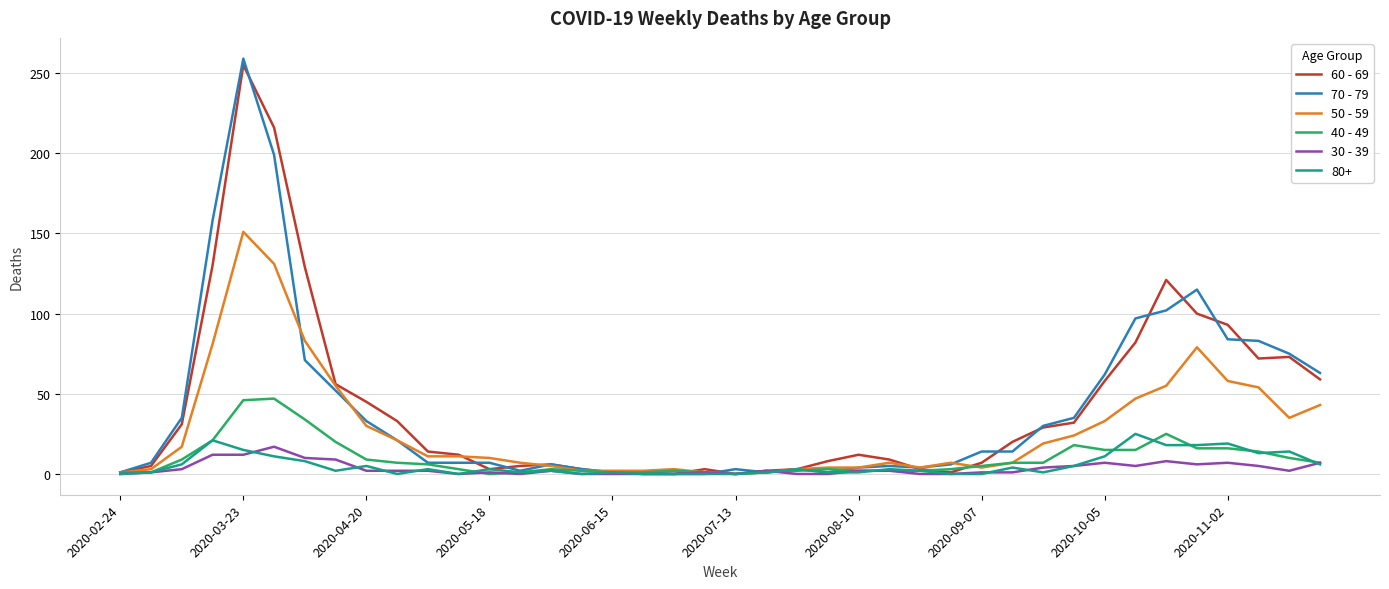

What is the maximum value shown in the chart?

259